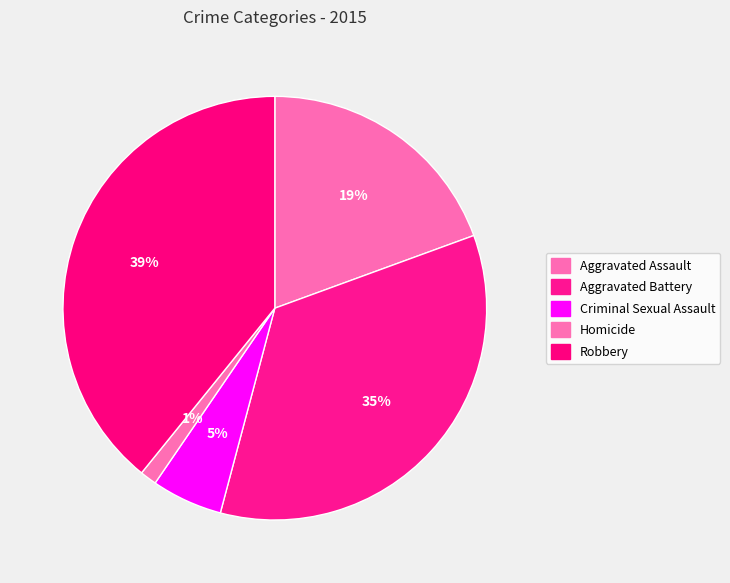

How many segments does this pie chart have?

5